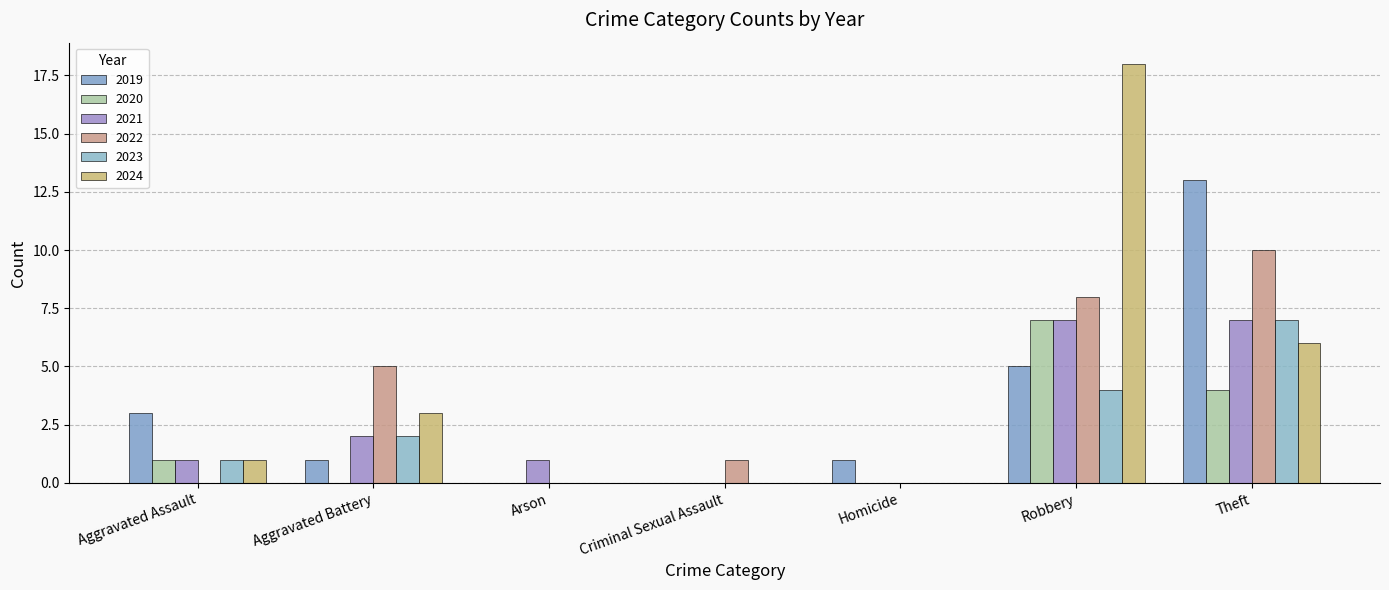

What is the total value across all series at Aggravated Battery?

13